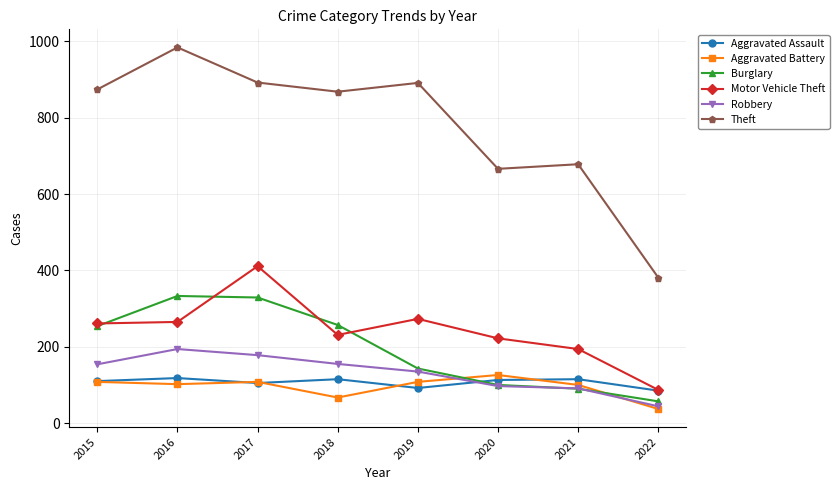

What is the total value across all series at 2021?

1268